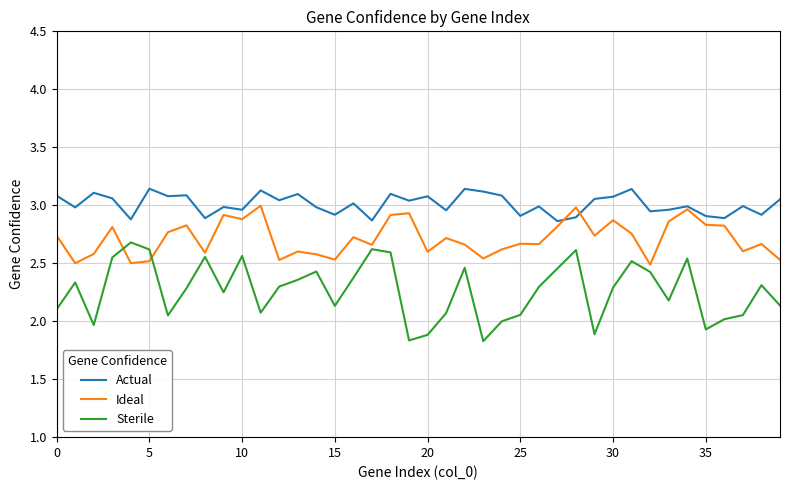

Which series has the largest total across all categories?

Actual